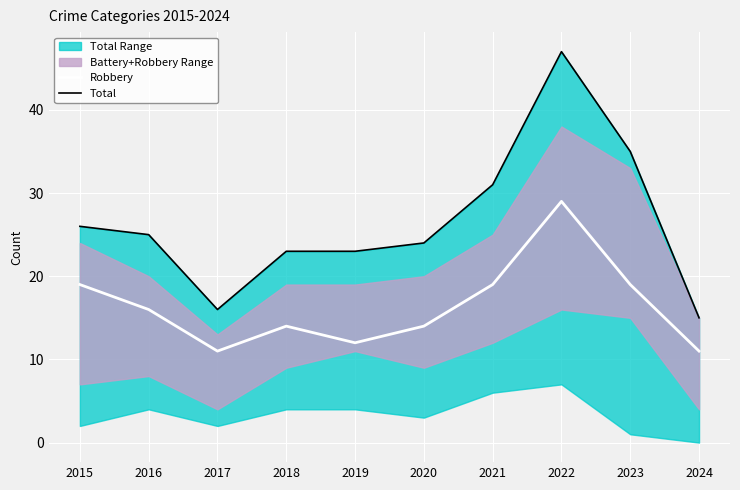

Reading left to right, transcribe all the data shown in this chart.

Robbery: 2015=19	2016=16	2017=11	2018=14	2019=12	2020=14	2021=19	2022=29	2023=19	2024=11
Total: 2015=26	2016=25	2017=16	2018=23	2019=23	2020=24	2021=31	2022=47	2023=35	2024=15